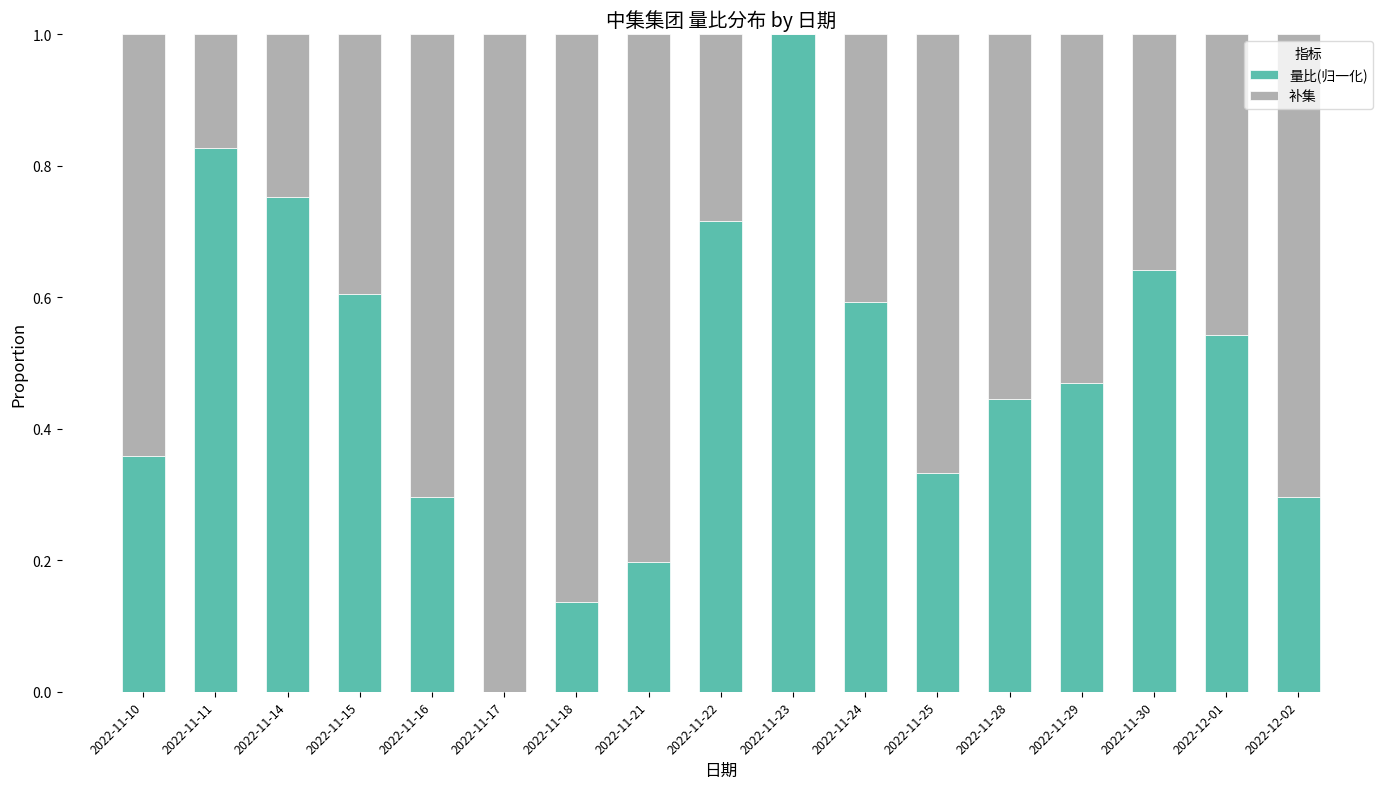

The value of 量比(归一化) at 2022-11-11 is 0.8. True or false?

True